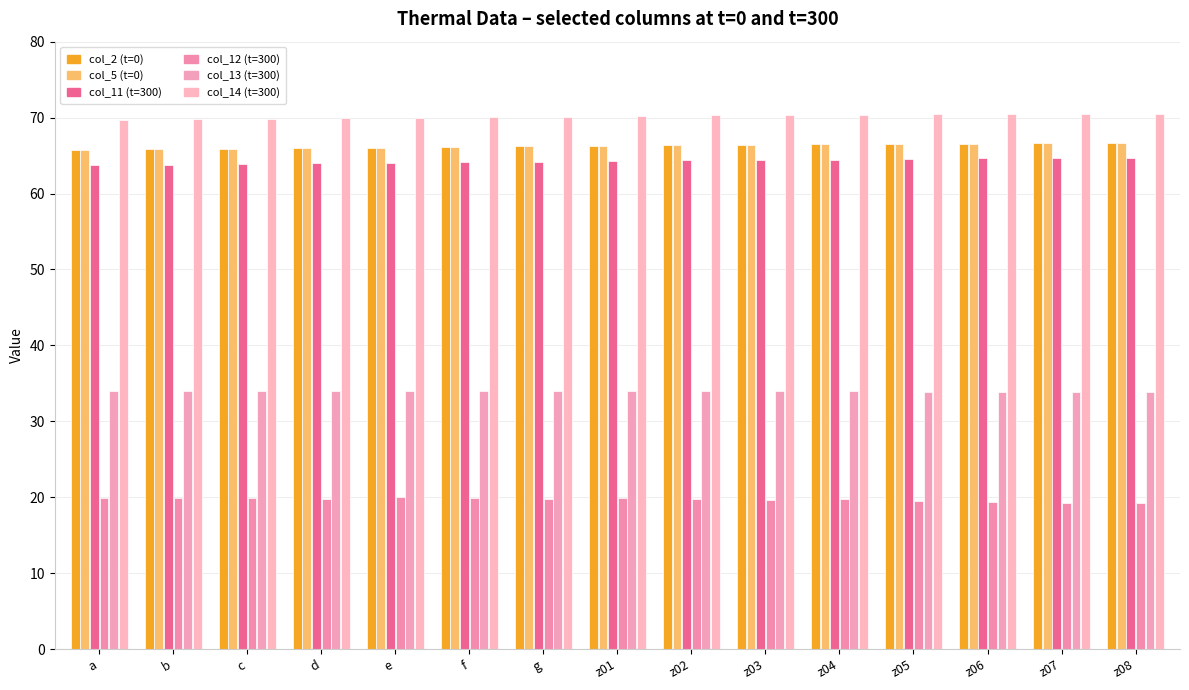

What is the total value across all series at f?

320.4